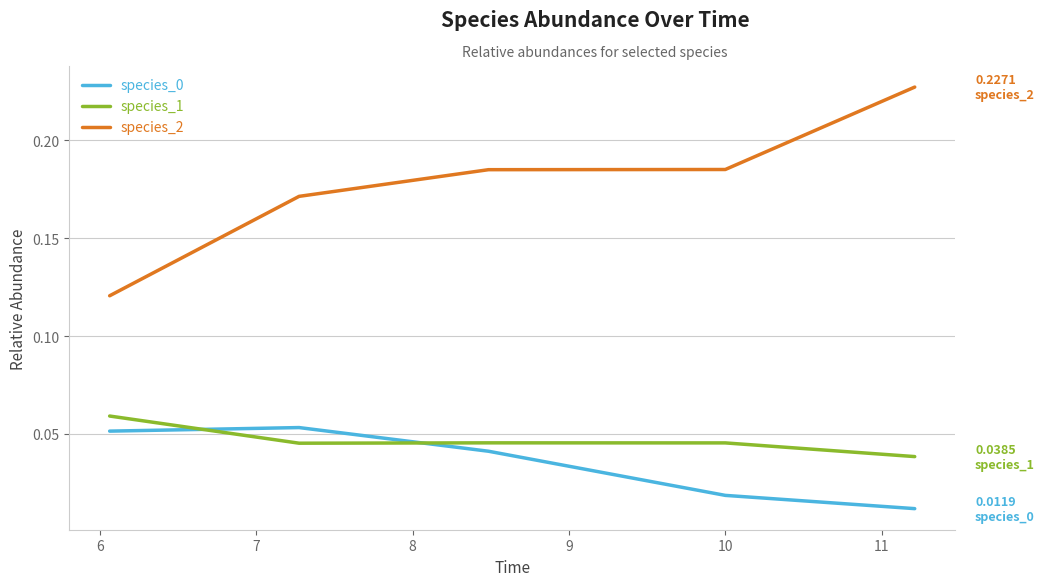

Does the chart have visible grid lines?

Yes